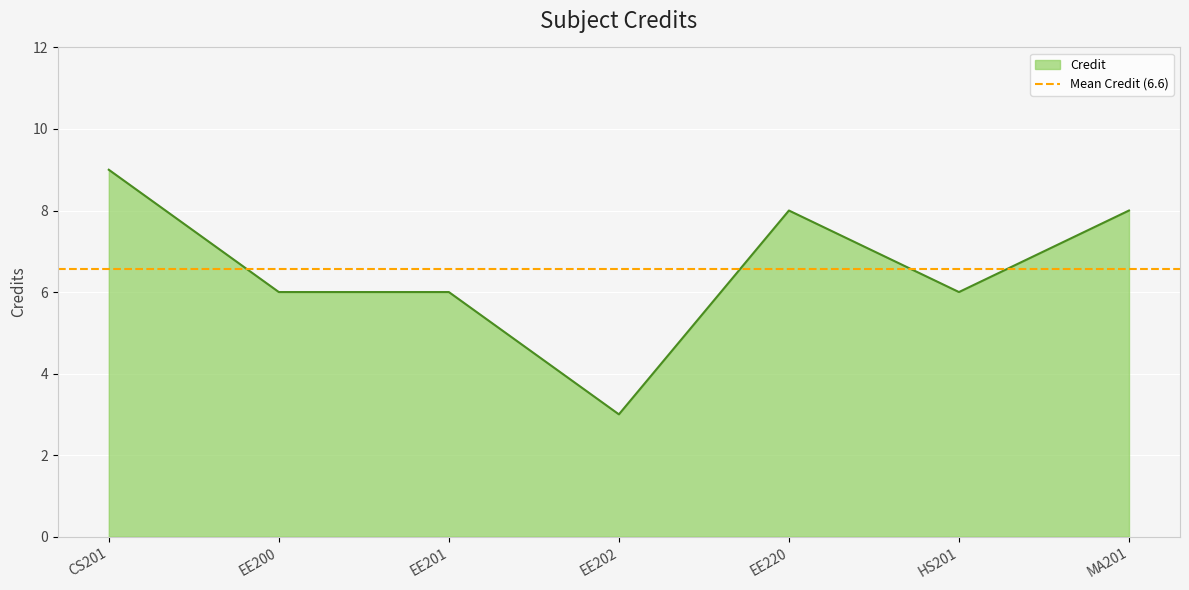

Count the number of categories in the chart.

7